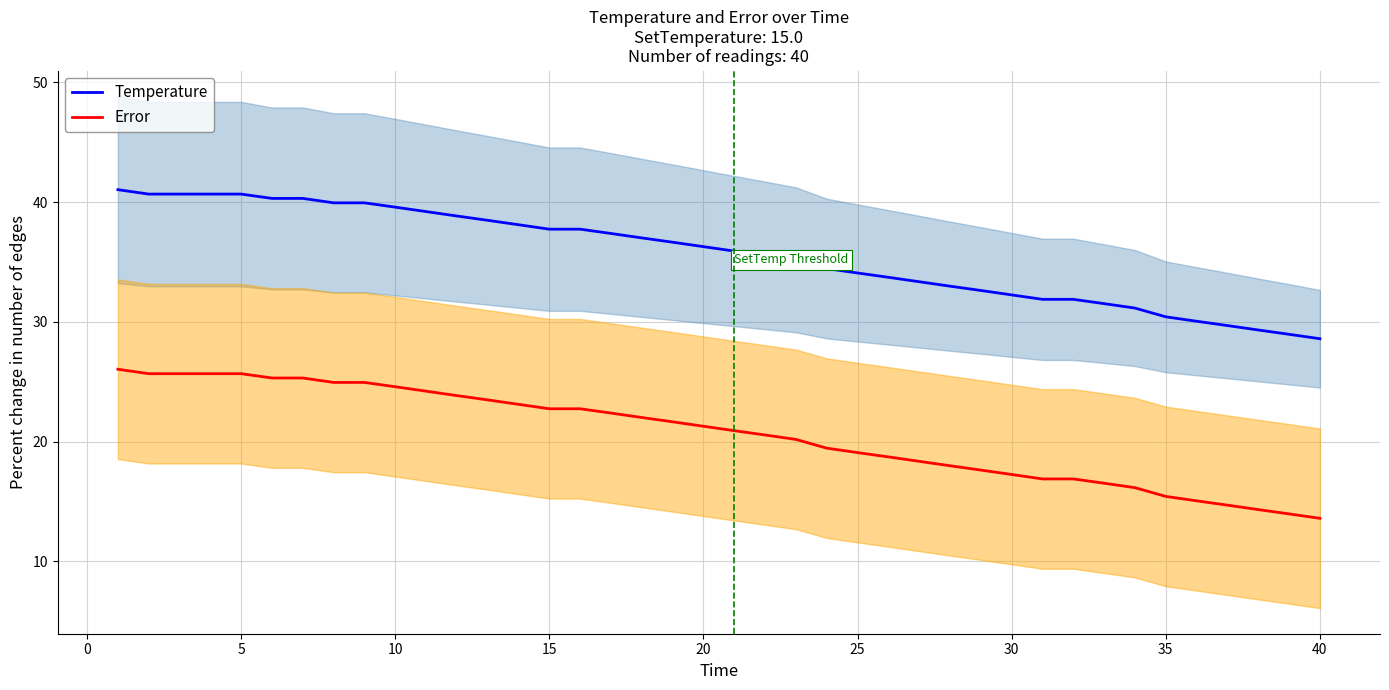

How many data points in Error are above 21?

20